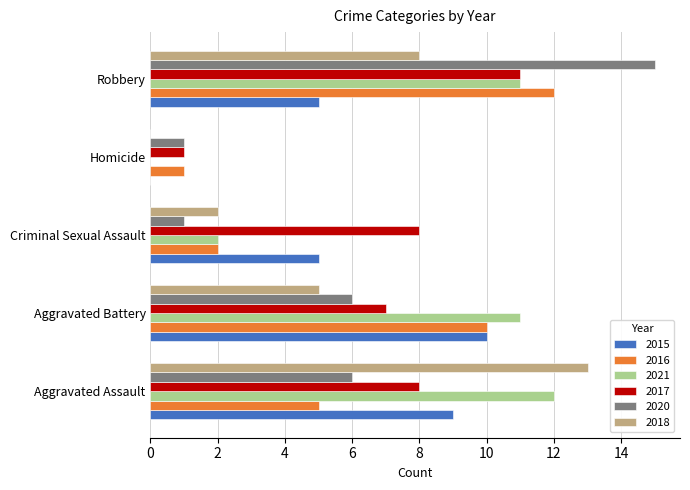

The 2017 series shows 1 at Homicide. True or false?

True